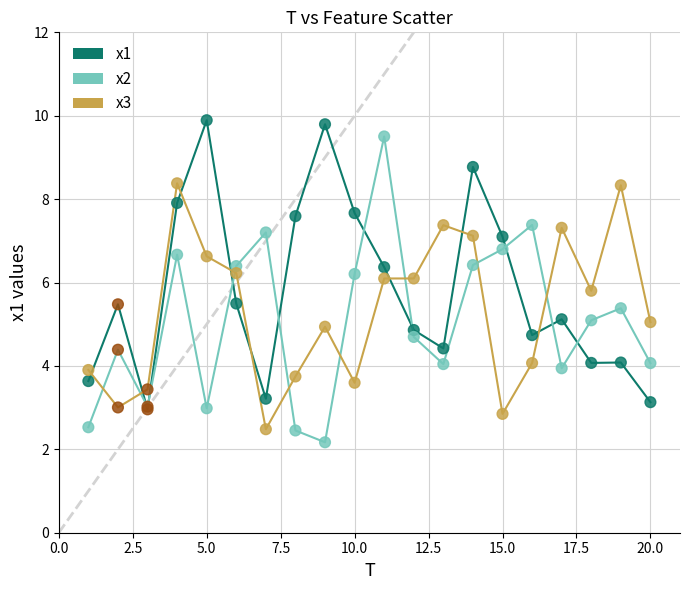

Which series reaches the minimum Y coordinate?

x2